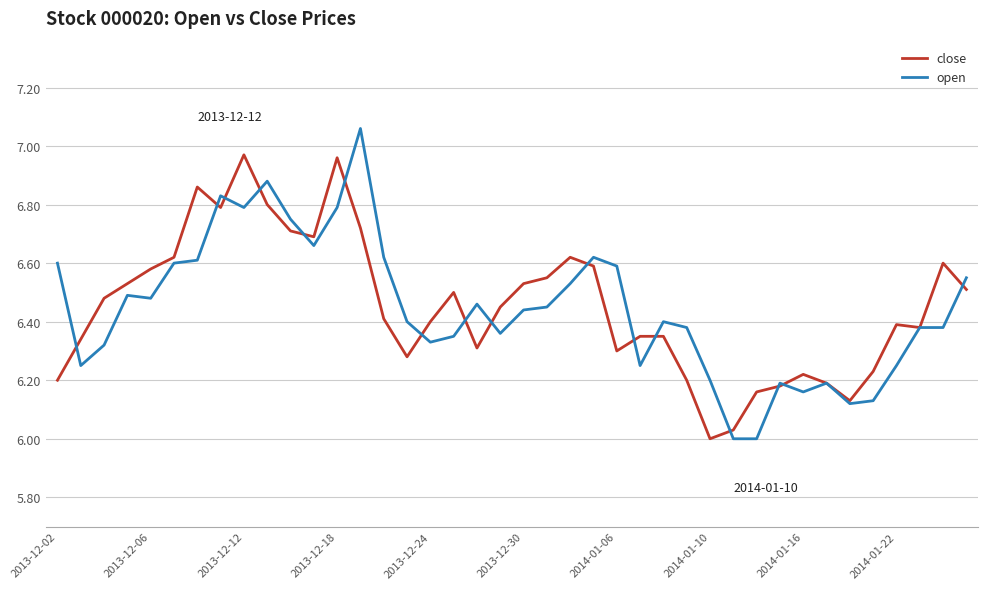

Rank the series by their maximum value, from highest to lowest.

open, close